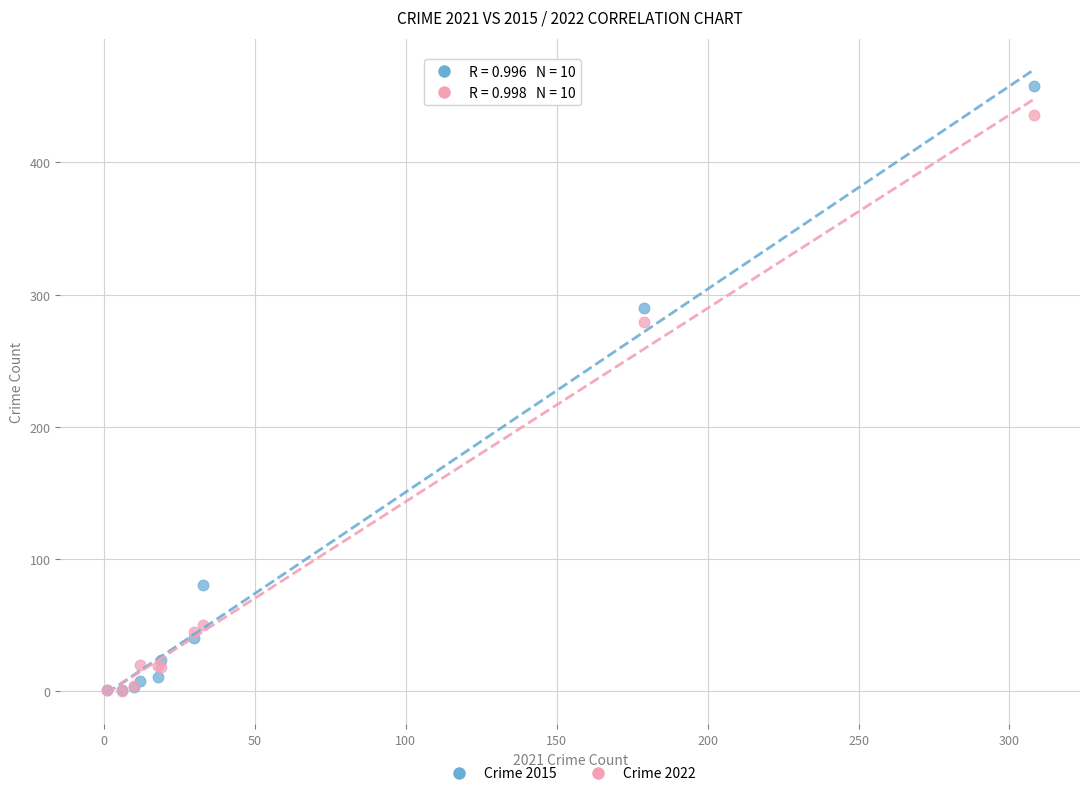

Which series has the widest spread of Y values?

Crime 2015